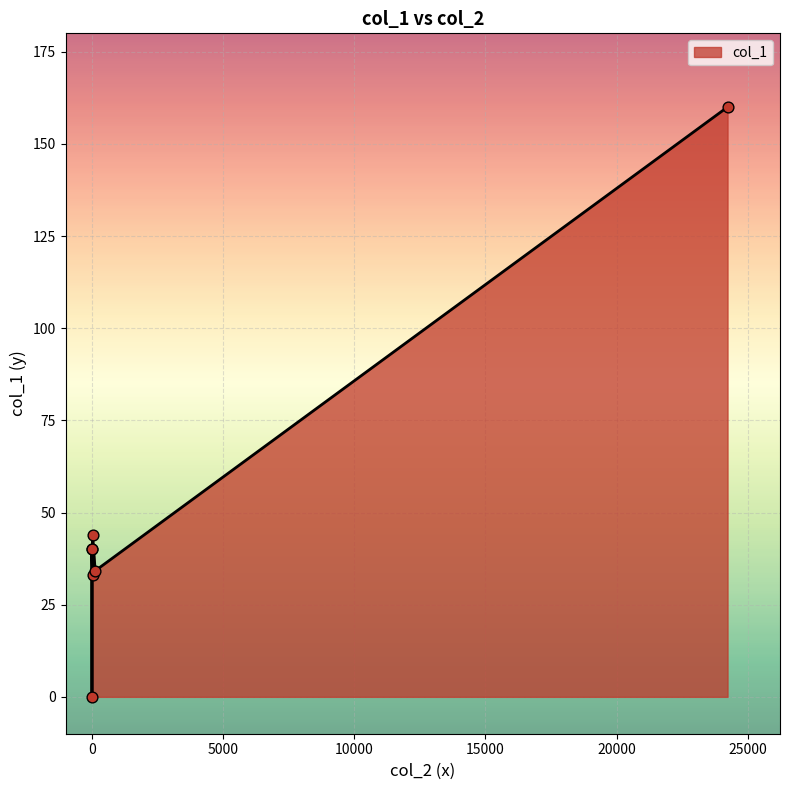

Which has a higher value, 22 or 0?

22